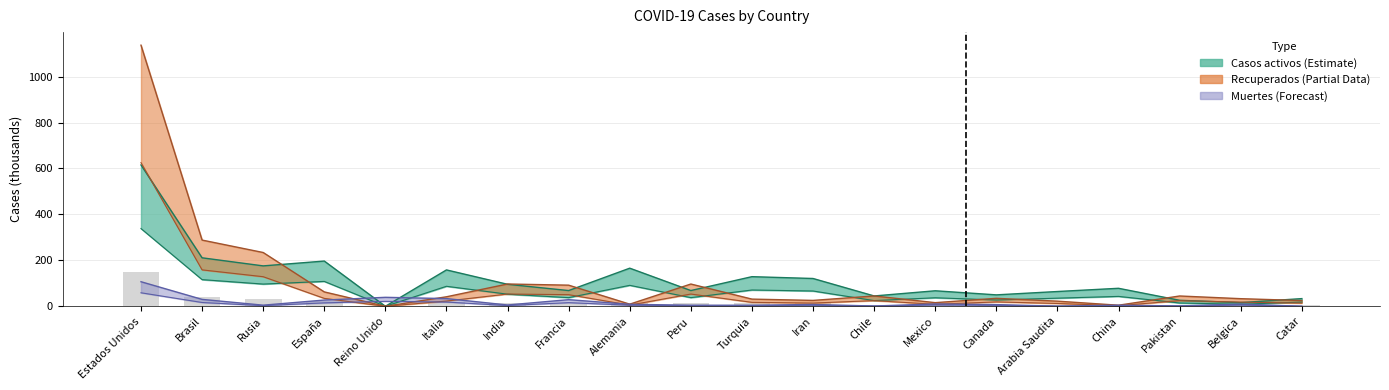

How many data points in Casos activos are above 43?

10